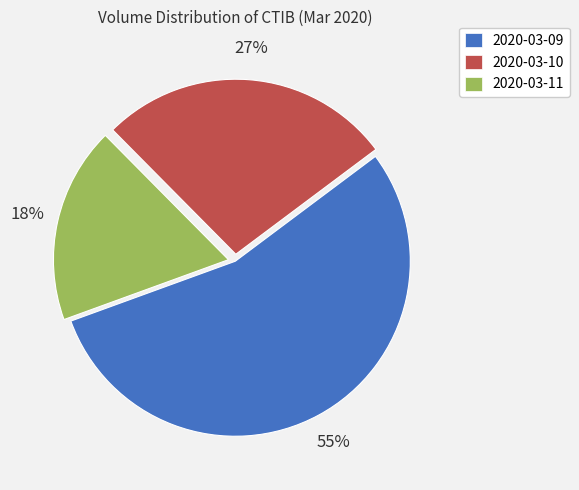

Which has a higher value, 2020-03-11 or 2020-03-10?

2020-03-10